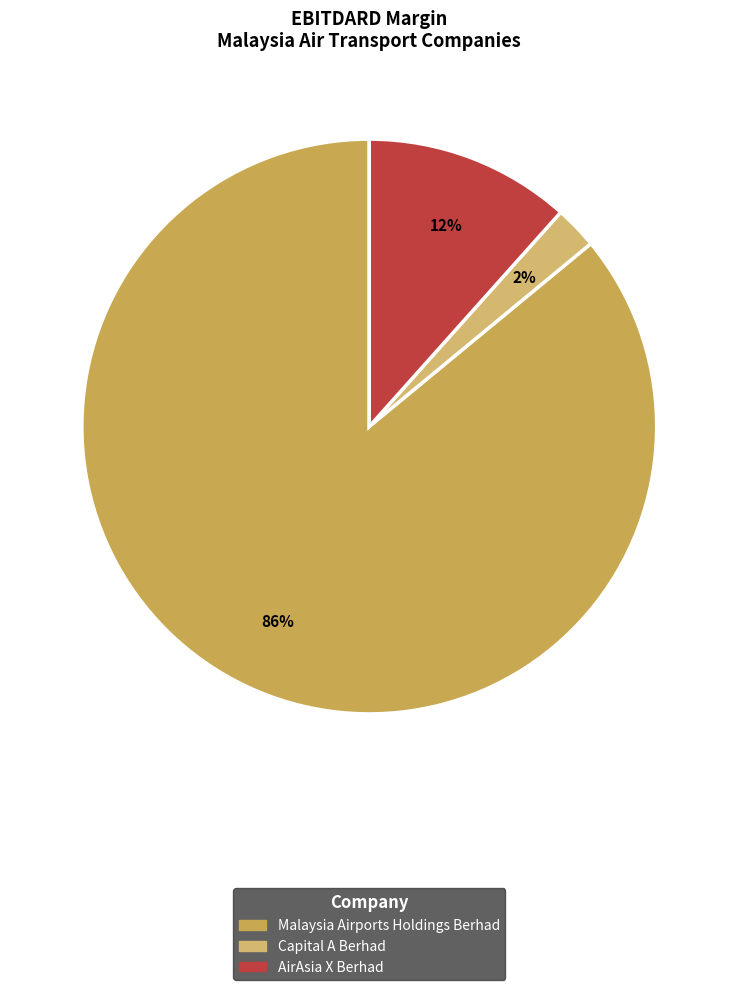

How many segments does this pie chart have?

3